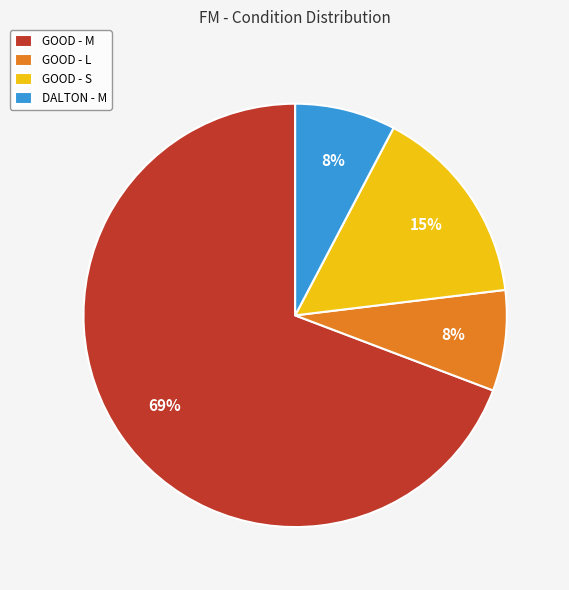

To the nearest percent, what portion does GOOD - L represent?

8%